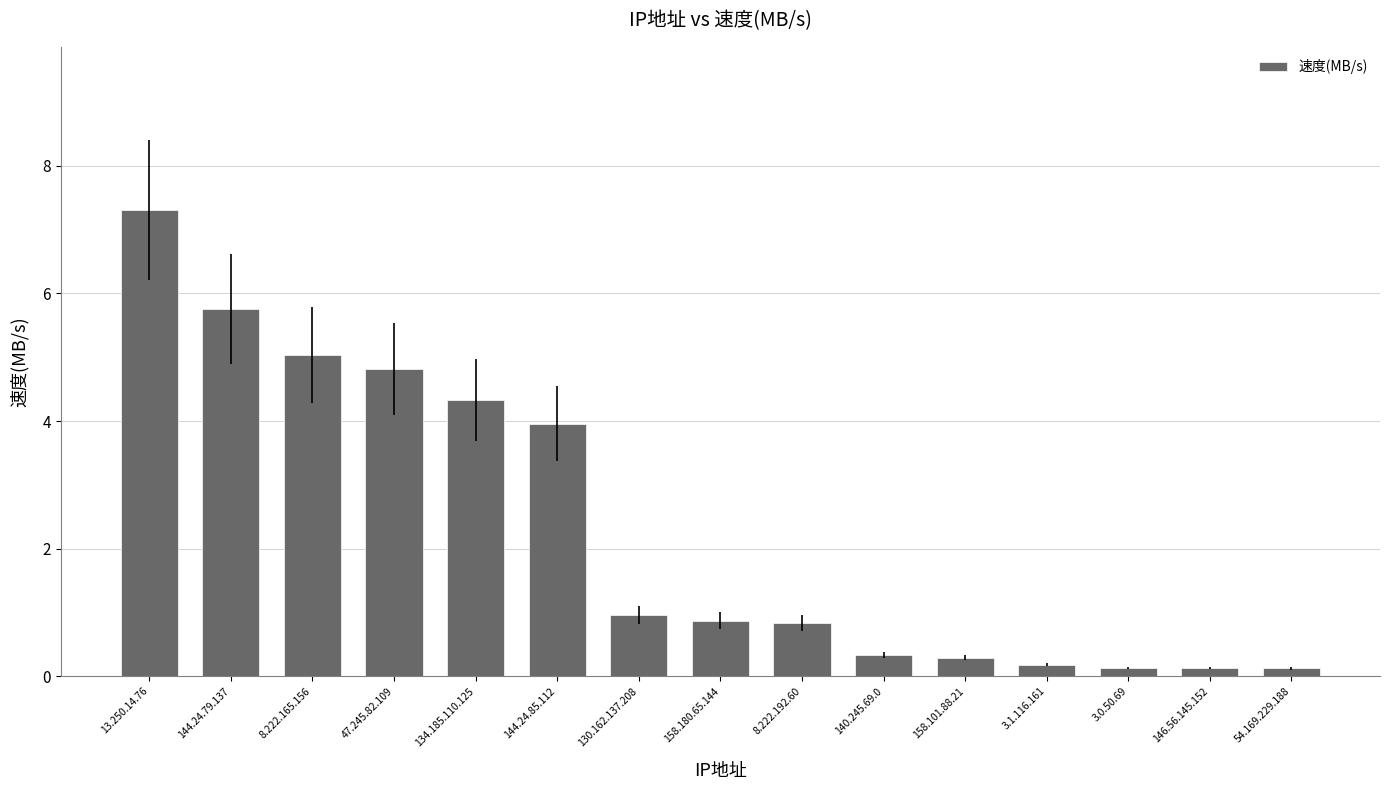

What is the maximum value shown in the chart?

7.3